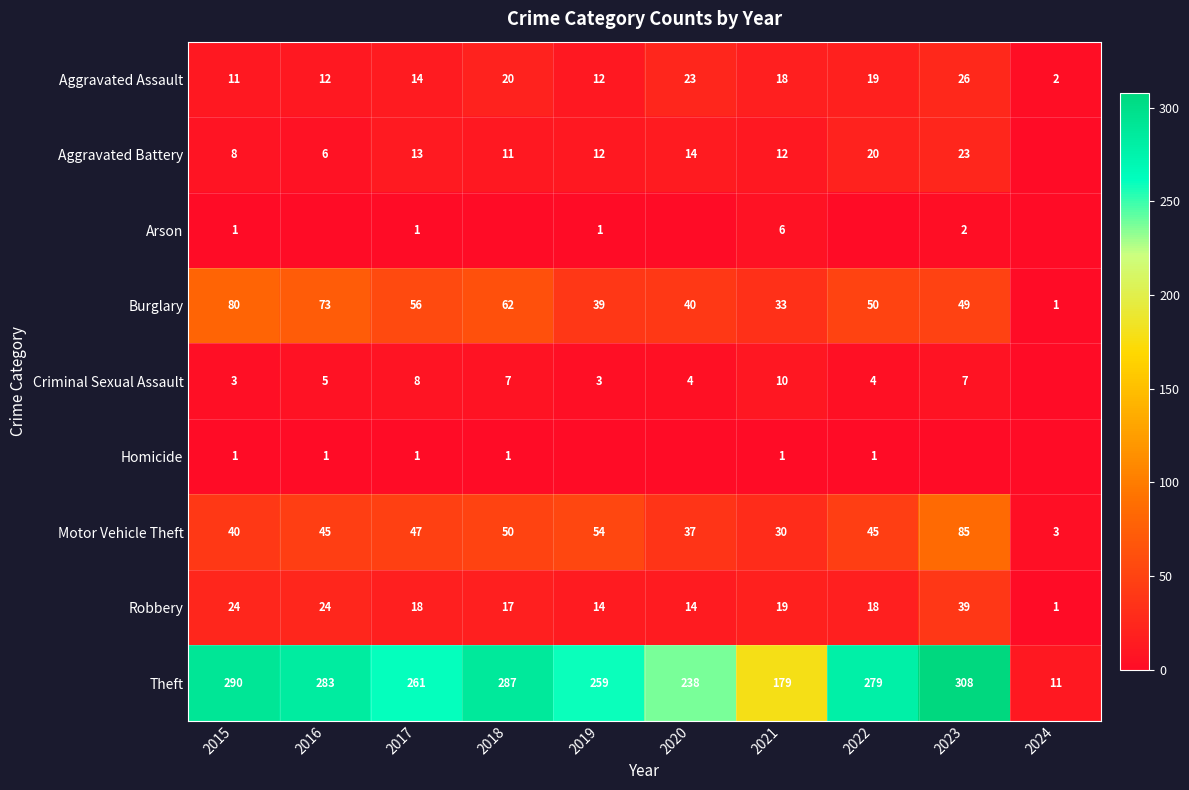

The Aggravated Battery series shows 20 at 2022. True or false?

True